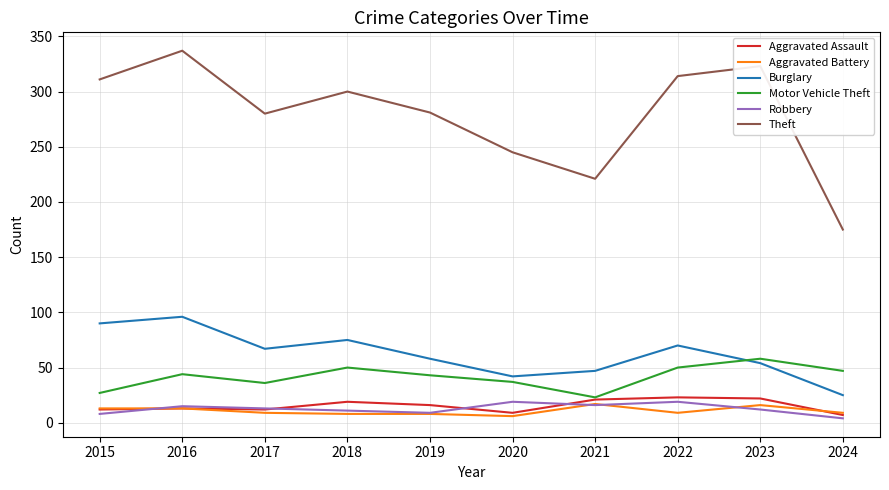

True or false: Theft has a value of 435 at 2018.

False